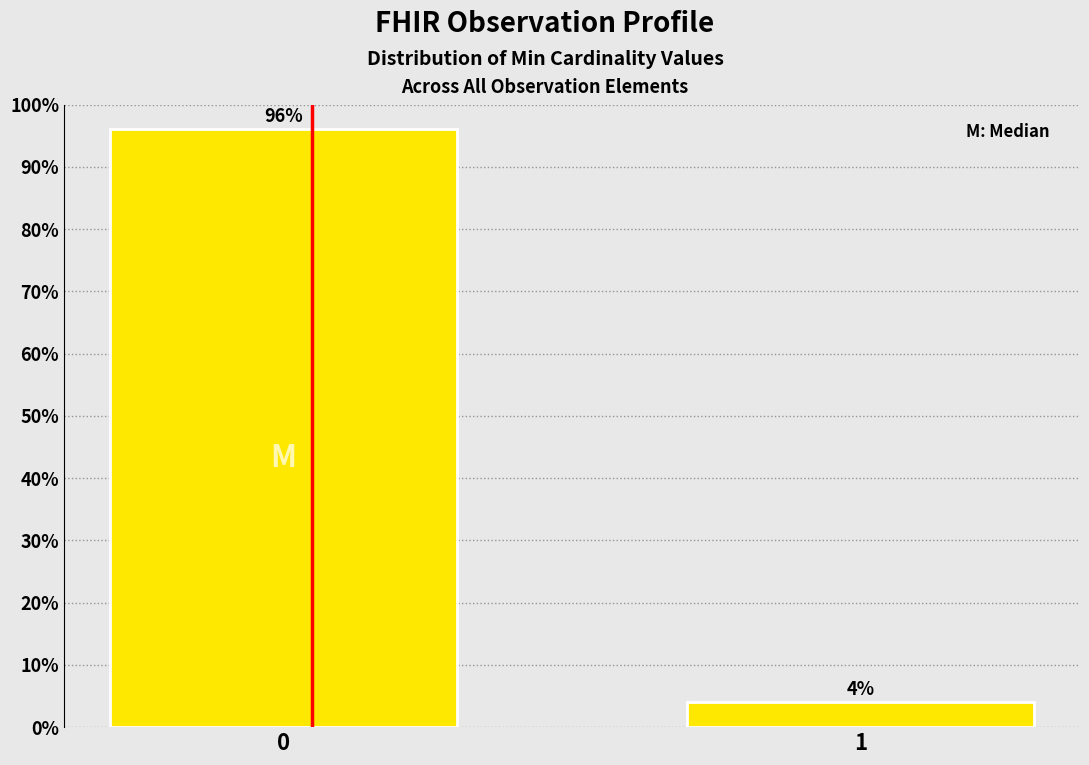

Are the bars horizontal?

No